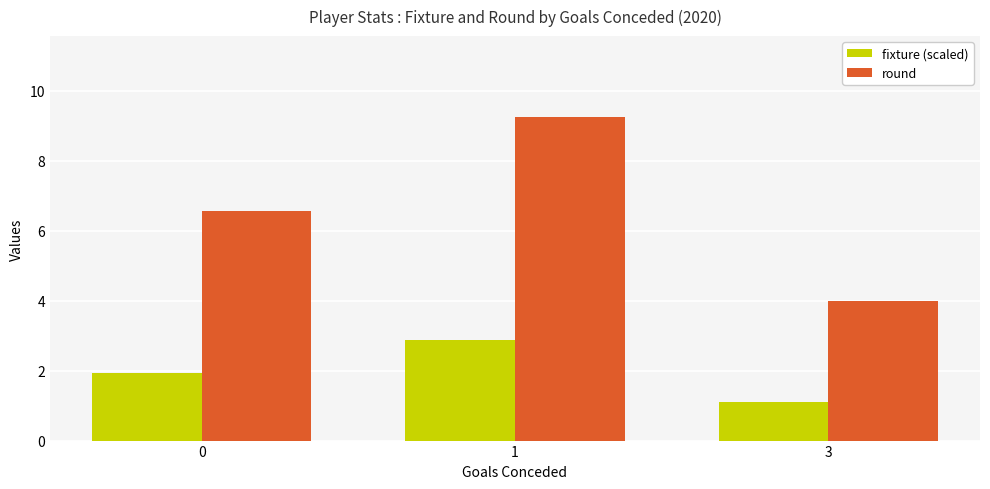

What is the value of the fixture (scaled) bar at the 3rd from the left?

1.1